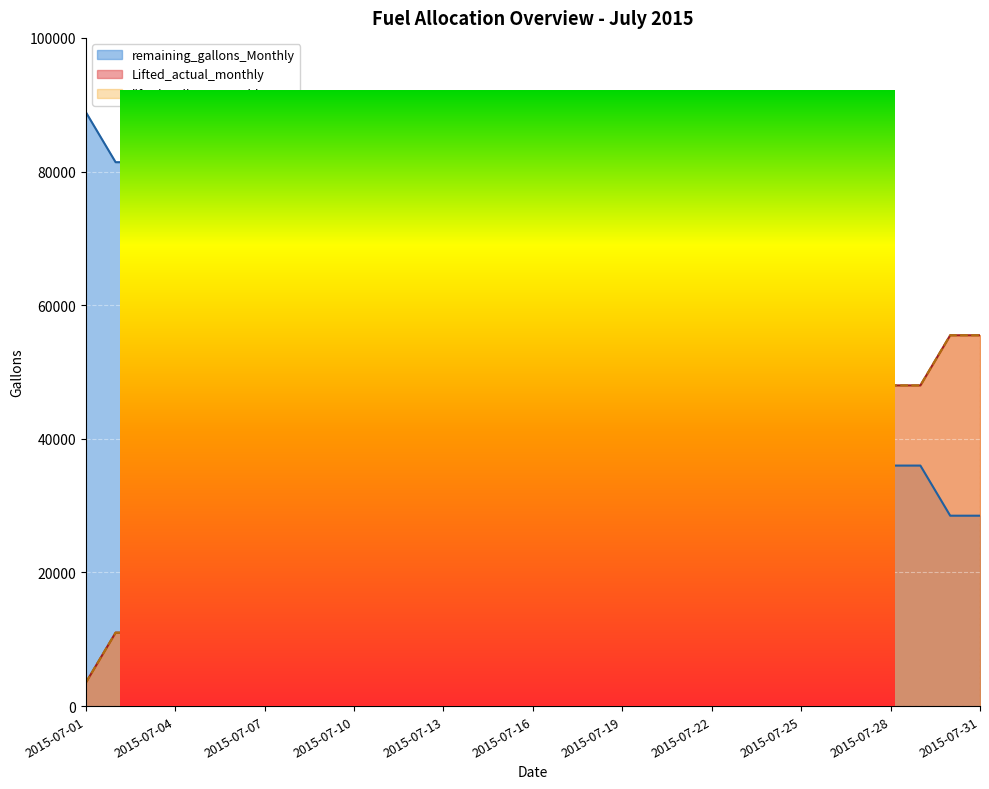

Reading left to right, extract all data points from this chart.

remaining_gallons_Monthly: 2015-07-01=88900	2015-07-02=81400	2015-07-03=81400	2015-07-04=81400	2015-07-05=81400	2015-07-06=81400	2015-07-07=81400	2015-07-08=81400	2015-07-09=81400	2015-07-10=73900	2015-07-11=66700	2015-07-12=66700	2015-07-13=66700	2015-07-14=66700	2015-07-15=66700	2015-07-16=58300	2015-07-17=58300	2015-07-18=58300	2015-07-19=58300	2015-07-20=58300	2015-07-21=58300	2015-07-22=50900	2015-07-23=50900	2015-07-24=43500	2015-07-25=43500	2015-07-26=43500	2015-07-27=36000	2015-07-28=36000	2015-07-29=36000	2015-07-30=28500	2015-07-31=28500
Lifted_actual_monthly: 2015-07-01=3500	2015-07-02=11000	2015-07-03=11000	2015-07-04=11000	2015-07-05=11000	2015-07-06=11000	2015-07-07=11000	2015-07-08=11000	2015-07-09=11000	2015-07-10=18500	2015-07-11=25700	2015-07-12=25700	2015-07-13=25700	2015-07-14=25700	2015-07-15=25700	2015-07-16=25700	2015-07-17=25700	2015-07-18=25700	2015-07-19=25700	2015-07-20=25700	2015-07-21=25700	2015-07-22=33100	2015-07-23=33100	2015-07-24=40500	2015-07-25=40500	2015-07-26=40500	2015-07-27=48000	2015-07-28=48000	2015-07-29=48000	2015-07-30=55500	2015-07-31=55500
lifted_gallons_Monthly: 2015-07-01=3500	2015-07-02=11000	2015-07-03=11000	2015-07-04=11000	2015-07-05=11000	2015-07-06=11000	2015-07-07=11000	2015-07-08=11000	2015-07-09=11000	2015-07-10=18500	2015-07-11=25700	2015-07-12=25700	2015-07-13=25700	2015-07-14=25700	2015-07-15=25700	2015-07-16=25700	2015-07-17=25700	2015-07-18=25700	2015-07-19=25700	2015-07-20=25700	2015-07-21=25700	2015-07-22=33100	2015-07-23=33100	2015-07-24=40500	2015-07-25=40500	2015-07-26=40500	2015-07-27=48000	2015-07-28=48000	2015-07-29=48000	2015-07-30=55500	2015-07-31=55500